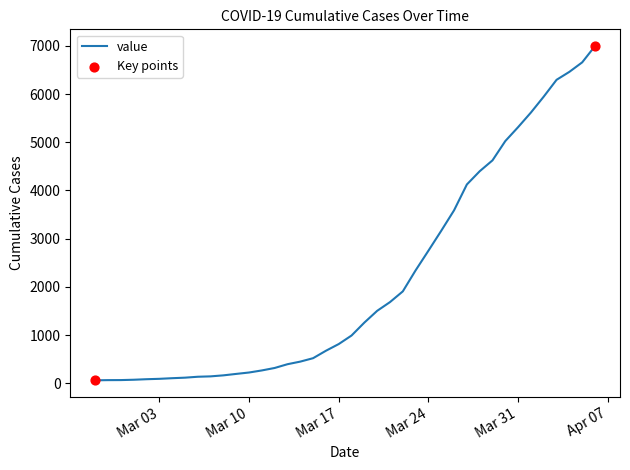

What is the difference between the maximum and minimum values?

6931